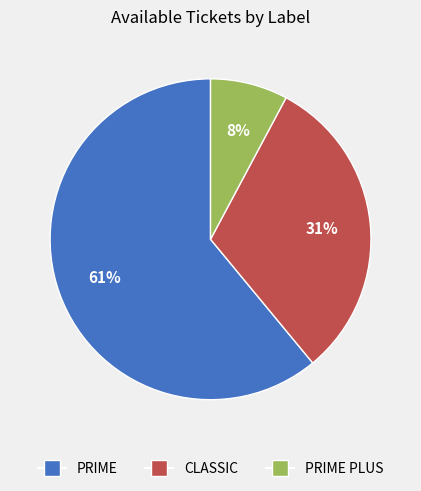

How many slices are in this pie chart?

3